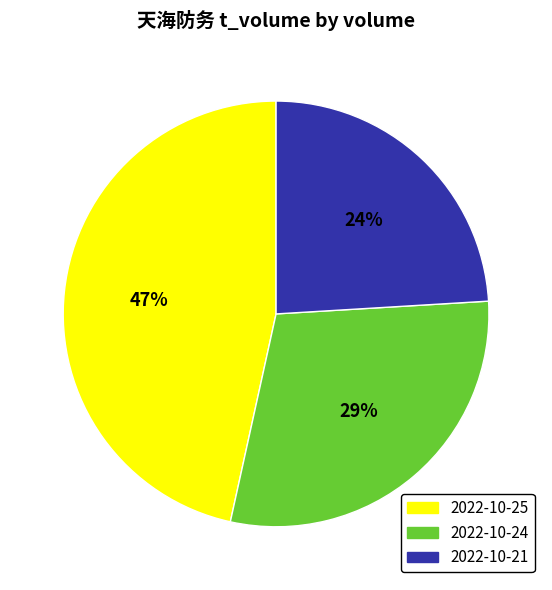

To the nearest percent, what is the difference between the largest and smallest slice percentages?

23%